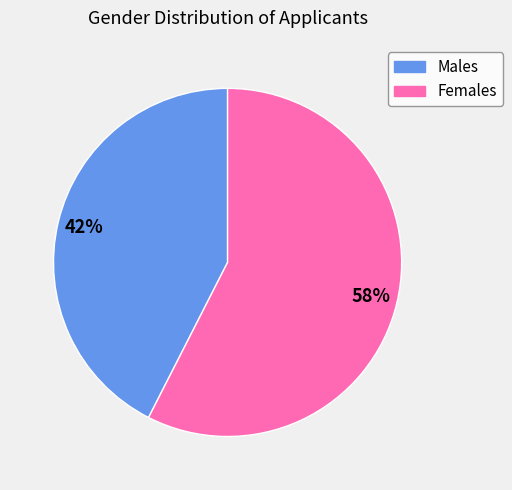

Is there any slice that represents more than half of the pie?

Yes